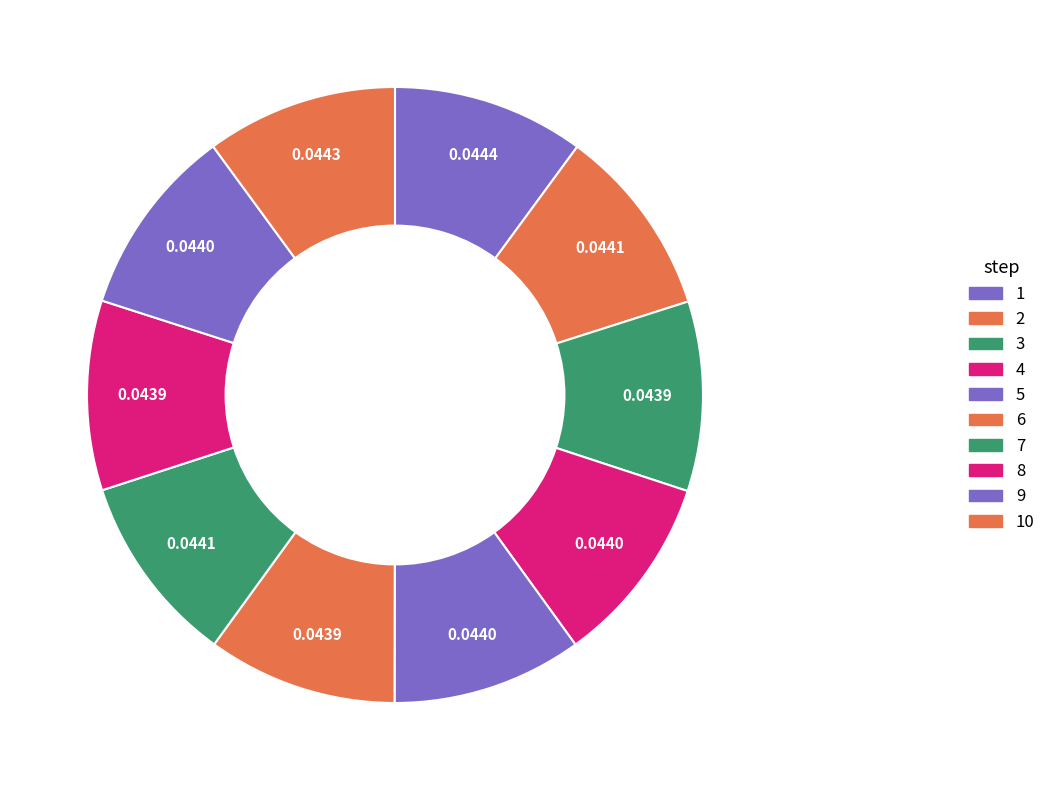

Count the number of slices in the pie.

10